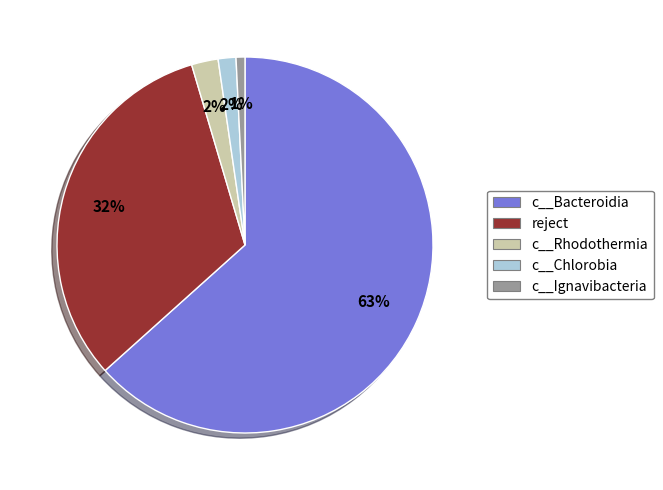

Which has a higher value, c__Chlorobia or c__Ignavibacteria?

c__Chlorobia